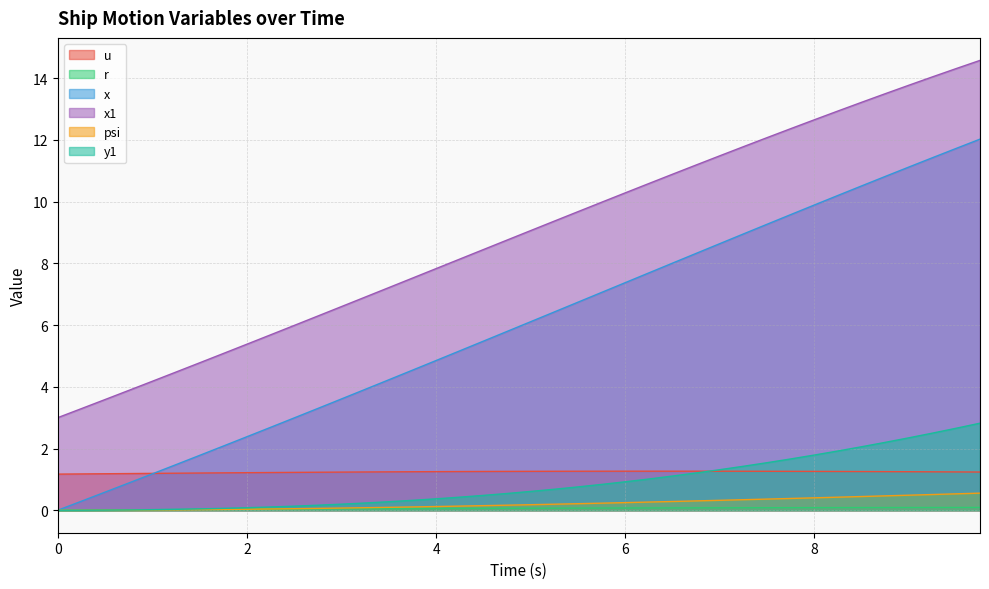

Count the number of categories in the chart.

40